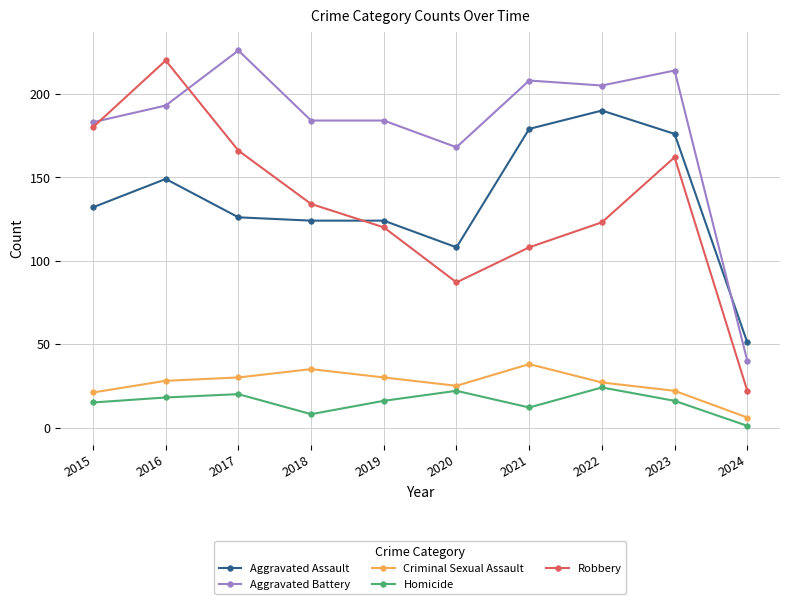

Which series has the largest total across all categories?

Aggravated Battery